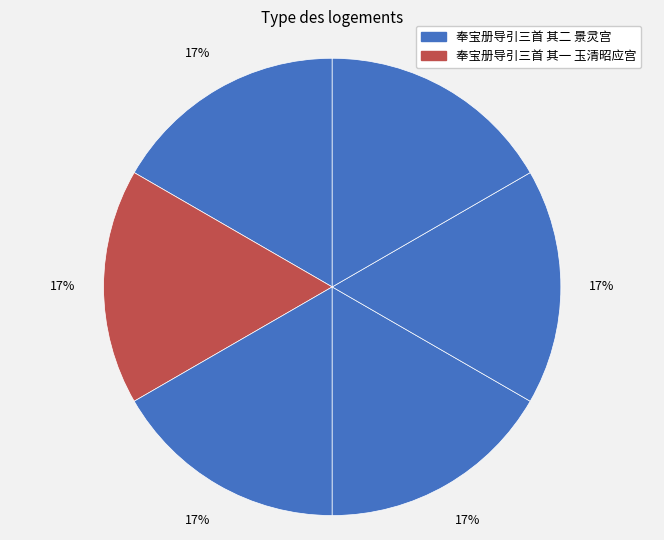

How many slices are in this pie chart?

6